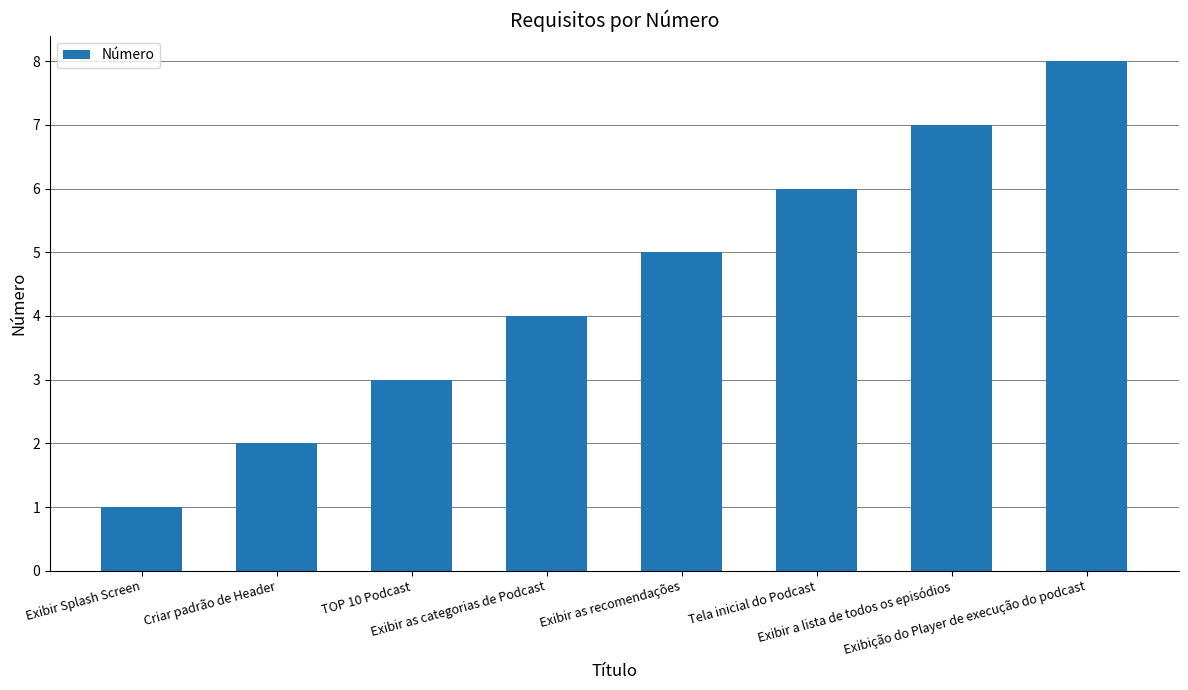

What is the difference between the maximum and minimum values?

7